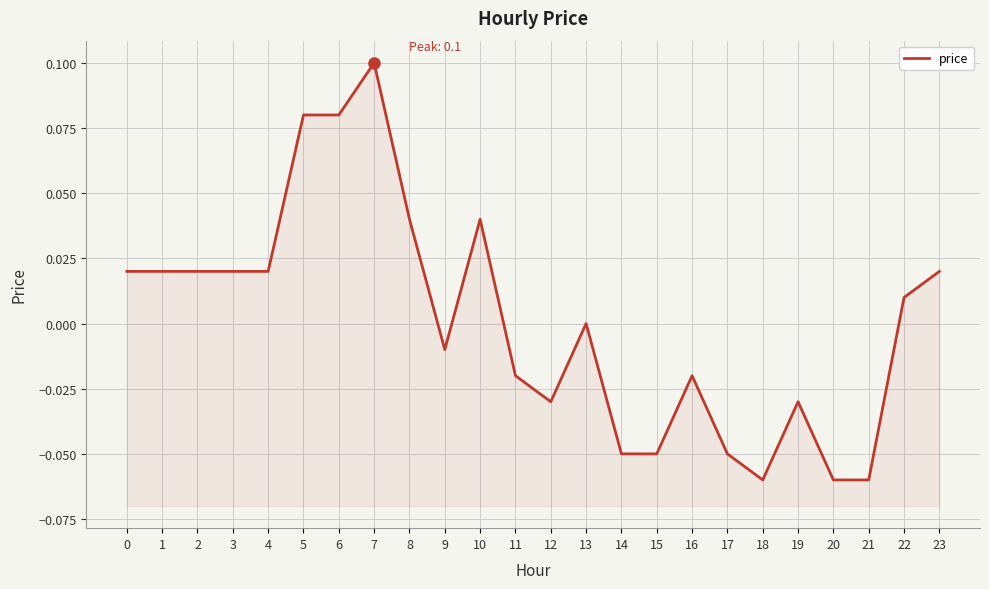

List the labels in order of value, smallest first.

18, 20, 21, 14, 15, 17, 12, 19, 11, 16, 9, 13, 22, 0, 1, 2, 3, 4, 23, 8, 10, 5, 6, 7